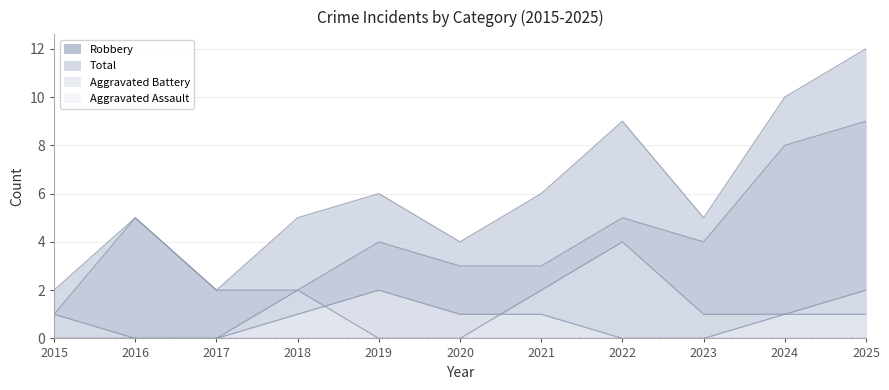

Is it true that Total equals 15 at 2022?

False